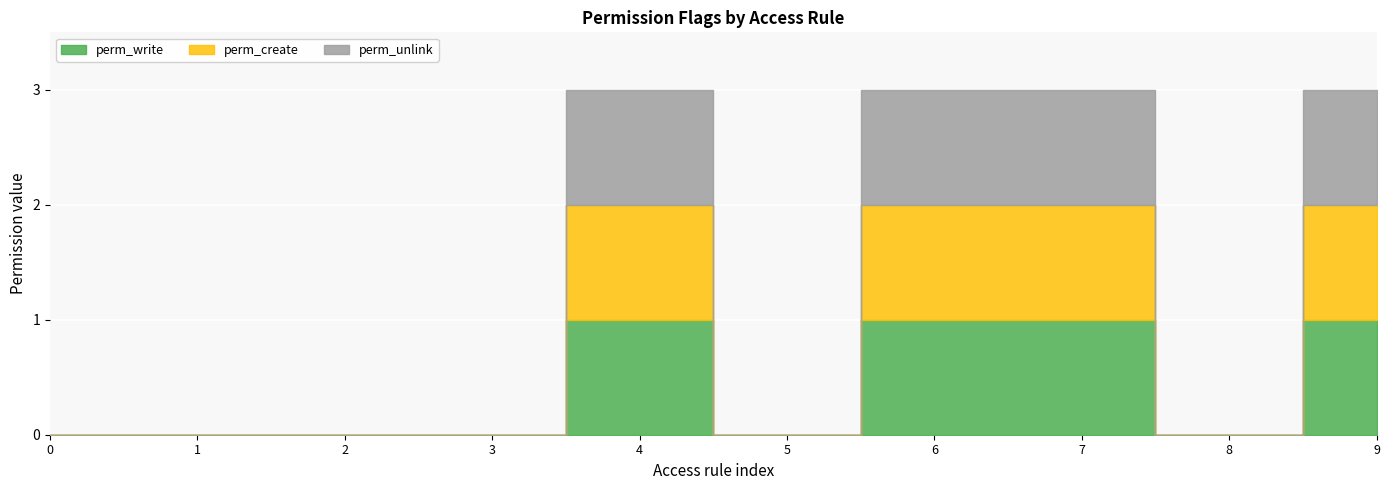

Reading right to left, extract all data points from this chart.

perm_write: access_tier_validation_exceptions_settings=1	access_tier_validation_exceptions_all=0	access_comment_wizard=1	access_tier_definition_settings=1	access_tier_definition_all=0	access_tier_review=1	access_tier_definition_group_portal=0	access_tier_review_group_portal=0	access_tier_definition_group_public=0	access_tier_review_group_public=0
perm_create: access_tier_validation_exceptions_settings=1	access_tier_validation_exceptions_all=0	access_comment_wizard=1	access_tier_definition_settings=1	access_tier_definition_all=0	access_tier_review=1	access_tier_definition_group_portal=0	access_tier_review_group_portal=0	access_tier_definition_group_public=0	access_tier_review_group_public=0
perm_unlink: access_tier_validation_exceptions_settings=1	access_tier_validation_exceptions_all=0	access_comment_wizard=1	access_tier_definition_settings=1	access_tier_definition_all=0	access_tier_review=1	access_tier_definition_group_portal=0	access_tier_review_group_portal=0	access_tier_definition_group_public=0	access_tier_review_group_public=0